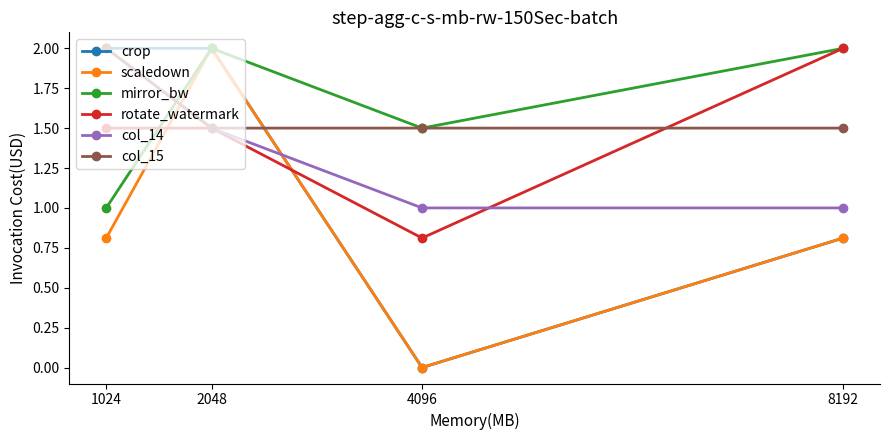

What is the total value across all series at 1024?

9.3